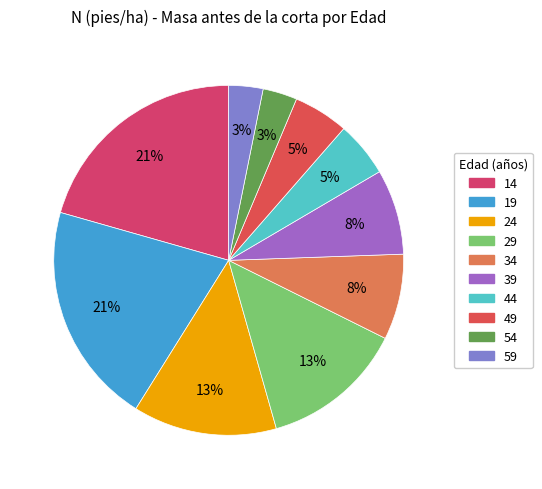

Is it true that 14 is 11% of the pie?

False